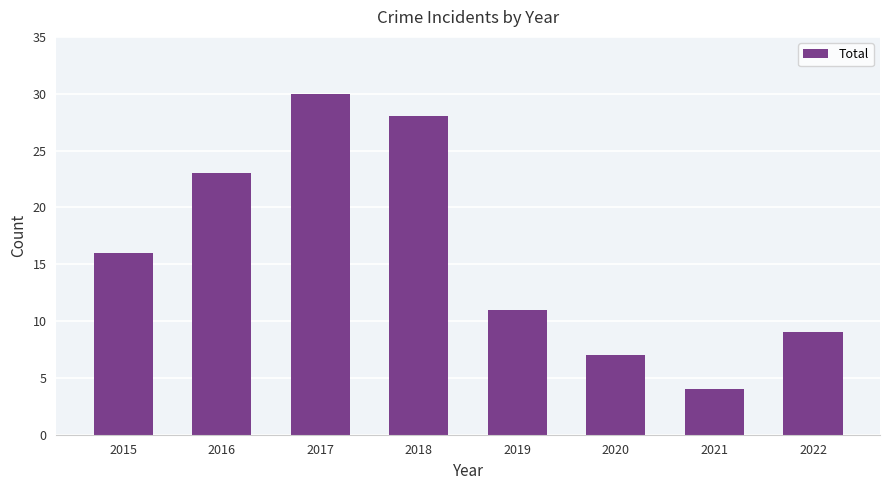

How many distinct data groups are displayed?

1